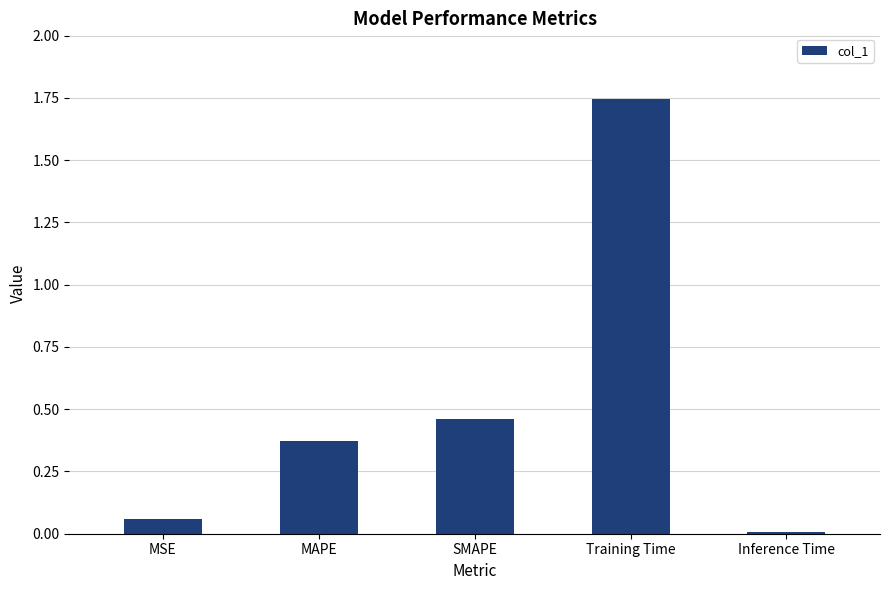

What position from the right is Inference Time?

1